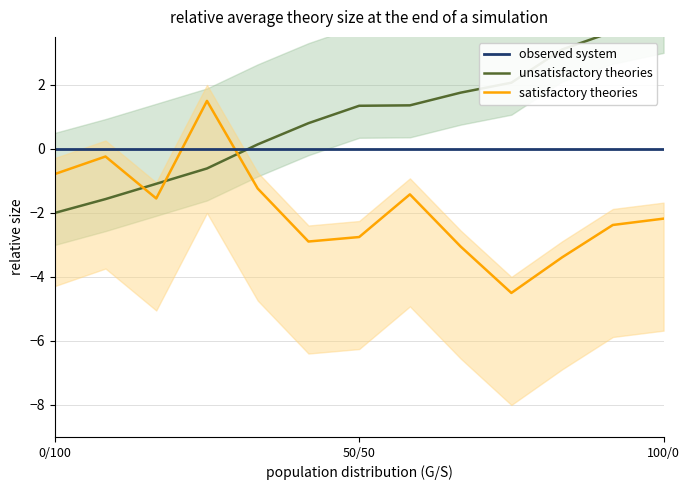

How many data points in unsatisfactory theories are less than 1?

6